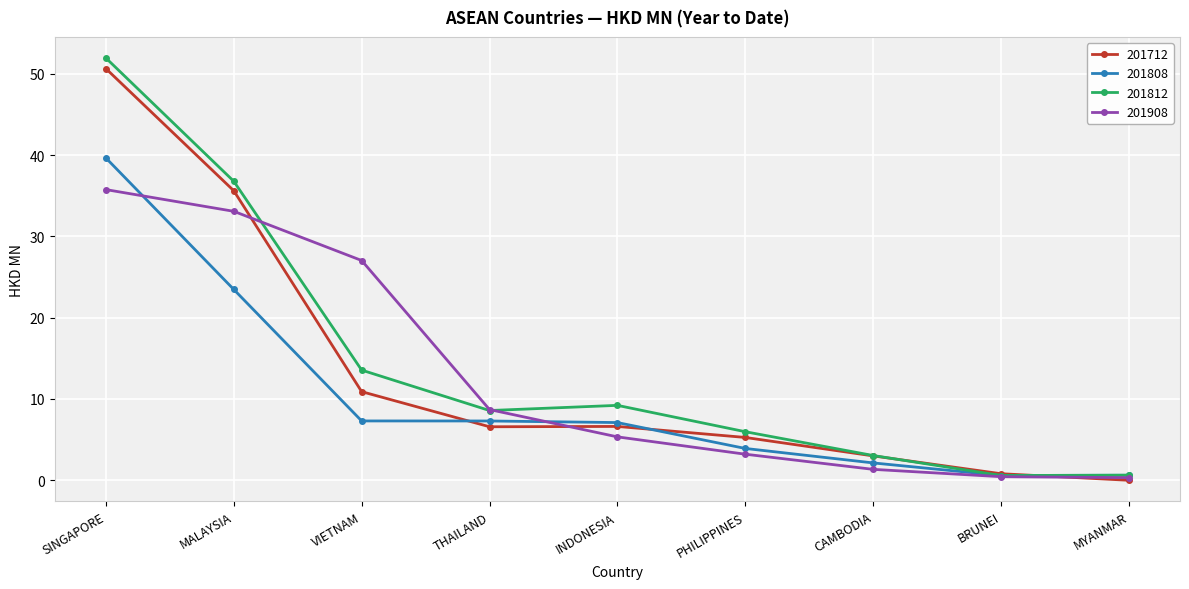

Does the chart have visible grid lines?

Yes